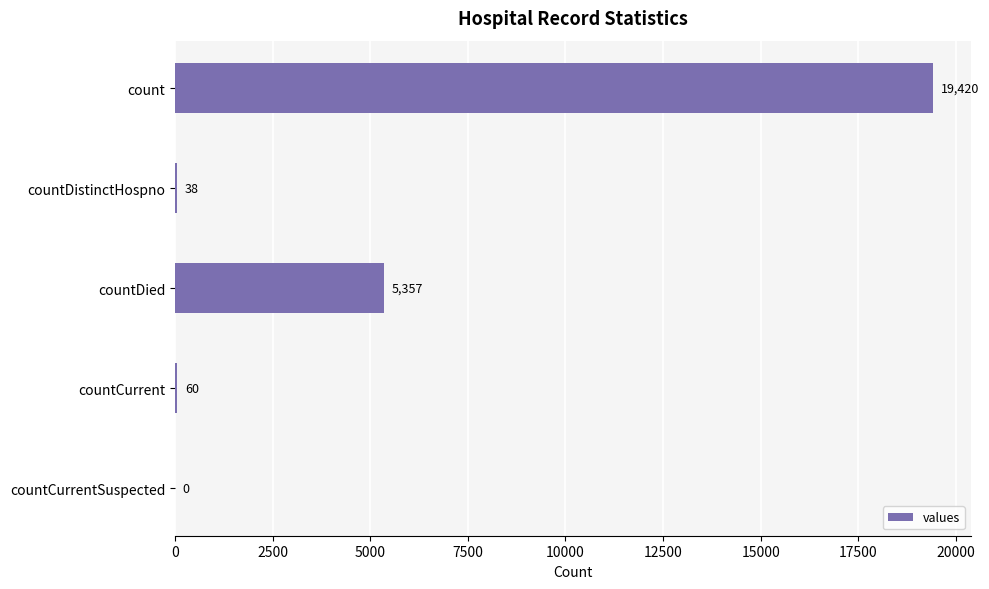

Reading bottom to top, extract all data points from this chart.

countCurrentSuspected=0	countCurrent=60	countDied=5357	countDistinctHospno=38	count=19420